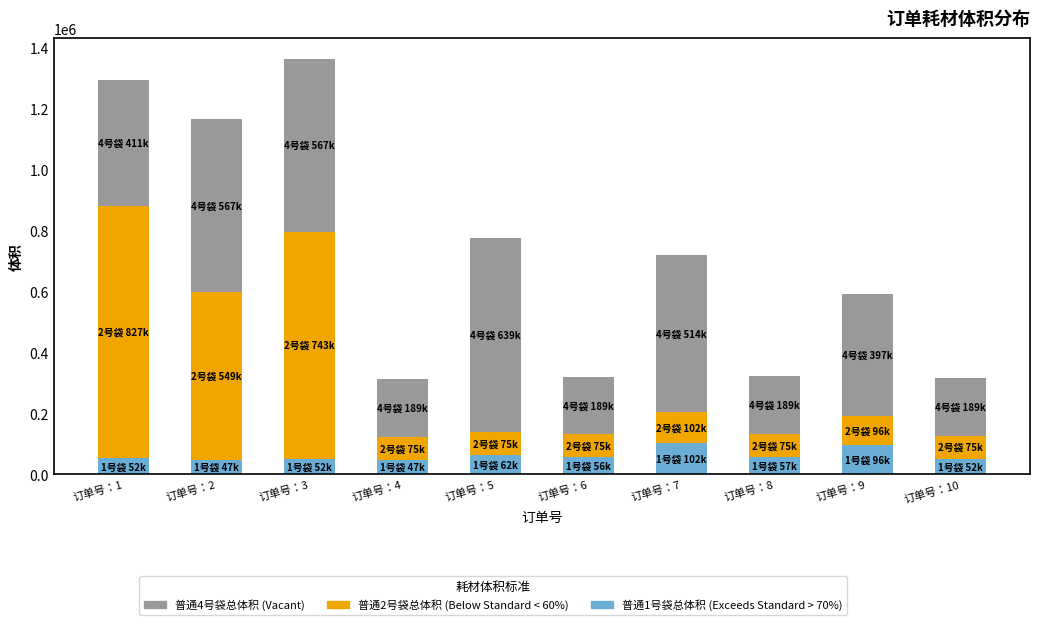

What is the total value across all series at 订单号：8?

321000